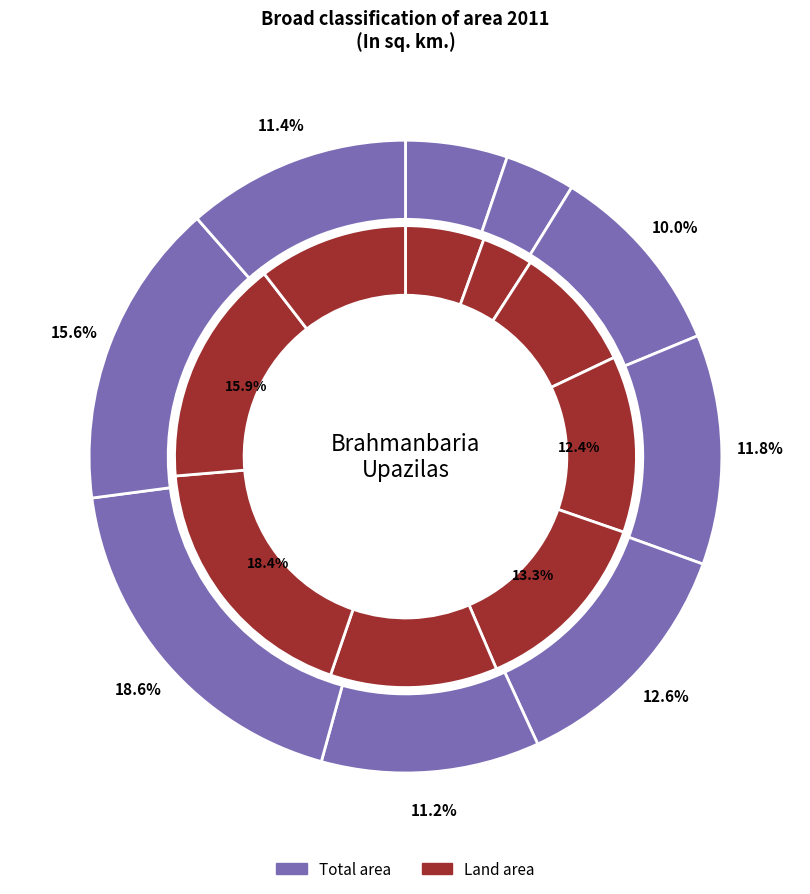

To the nearest percent, what is the combined percentage of Brahmanbaria Sadar and Kasba?

25%